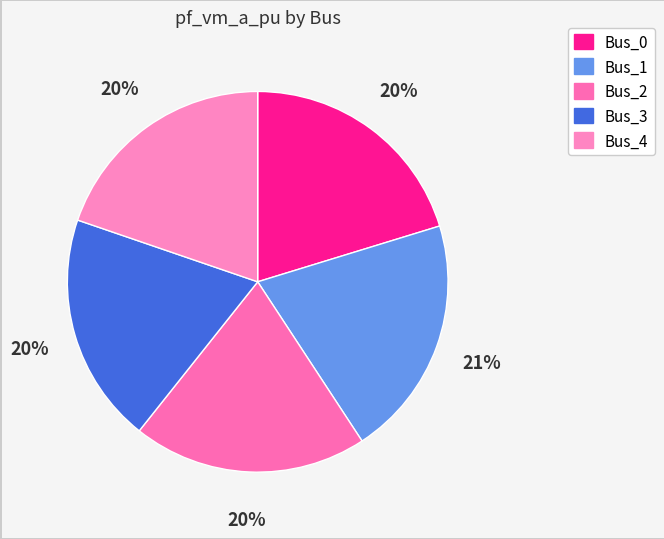

To the nearest percent, what portion does Bus_4 represent?

20%